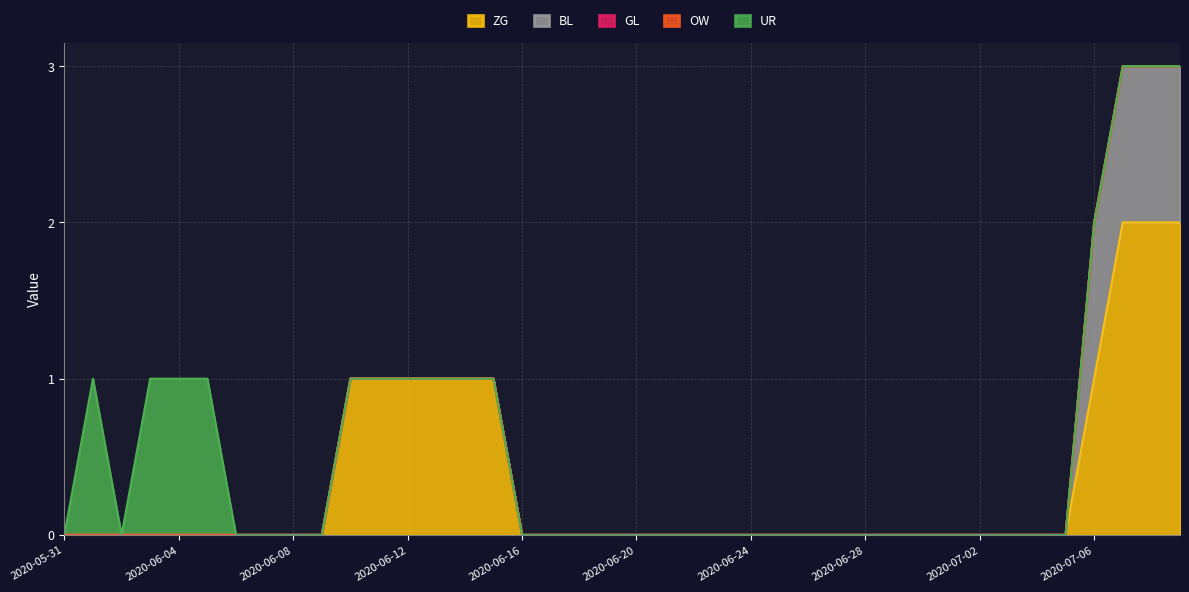

What is the difference between the maximum and minimum values in the ZG series?

2